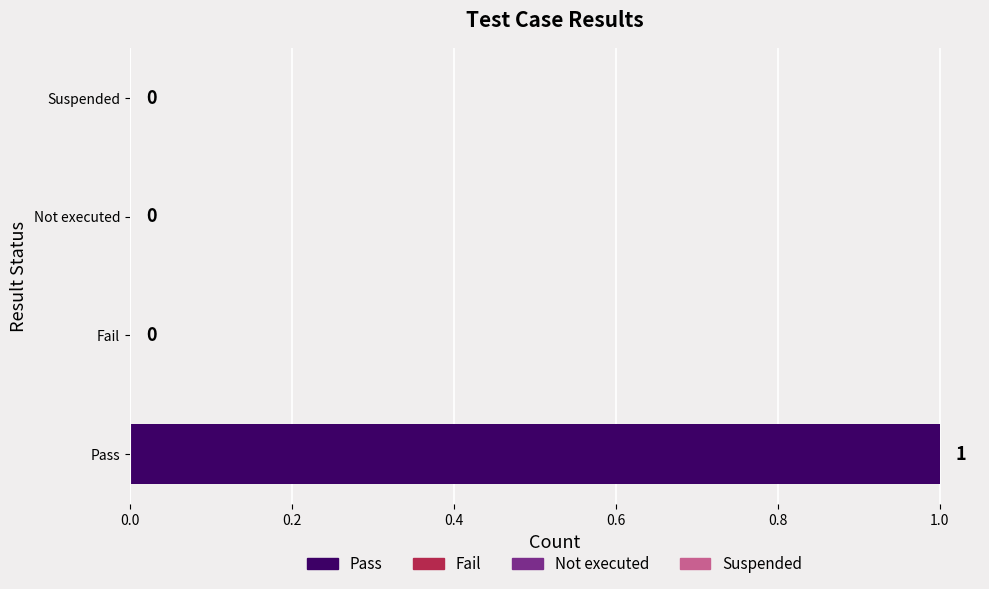

Is it true that the value at Pass is 1?

True